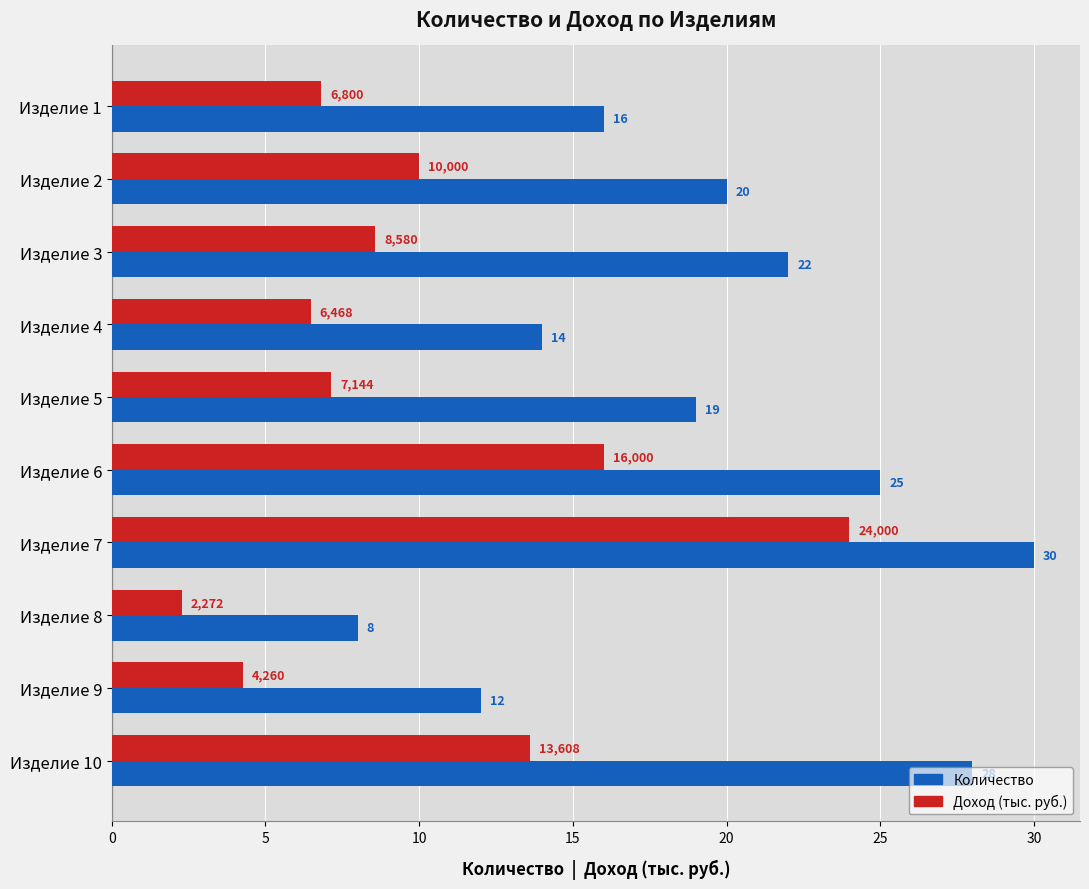

What is the difference between the highest and lowest values at Изделие 2?

10.0